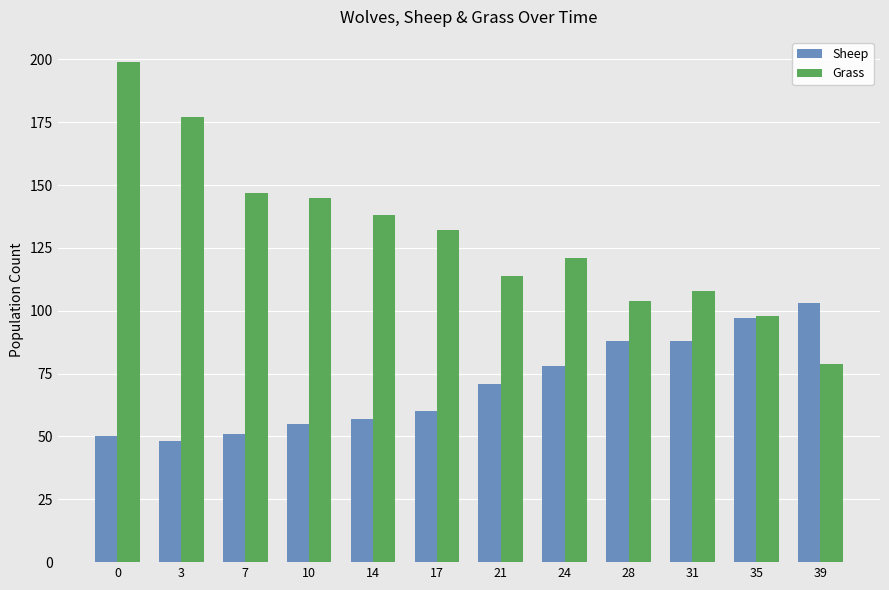

At how many categories does at least one series exceed 158?

2